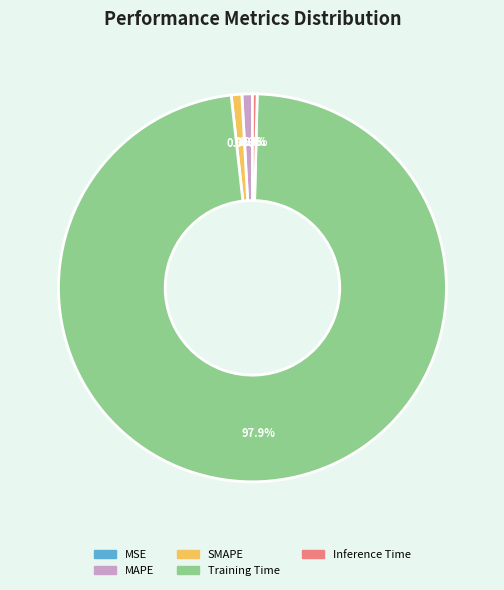

Between Training Time and SMAPE, which is larger?

Training Time